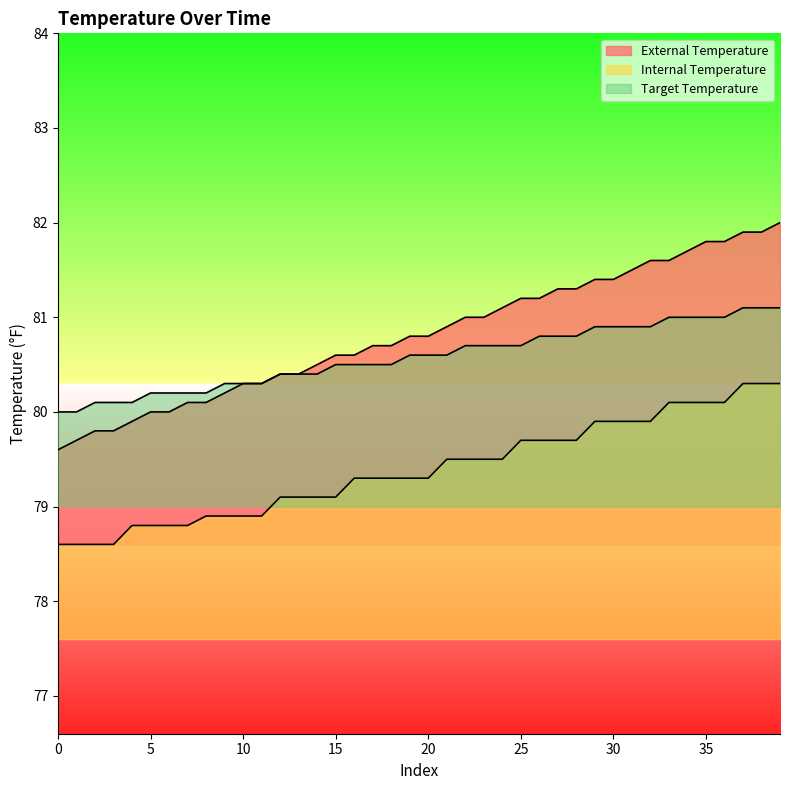

The ext_temp series shows 81.3 at 28. True or false?

True